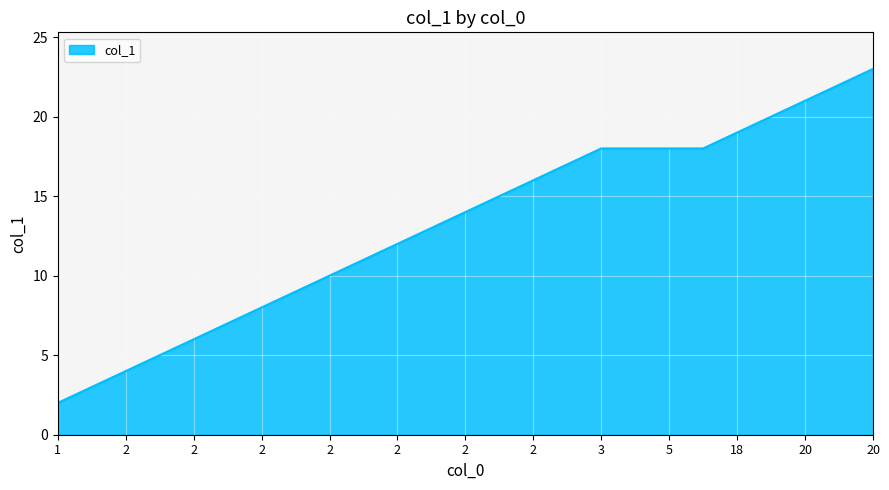

What is the greatest value displayed?

23